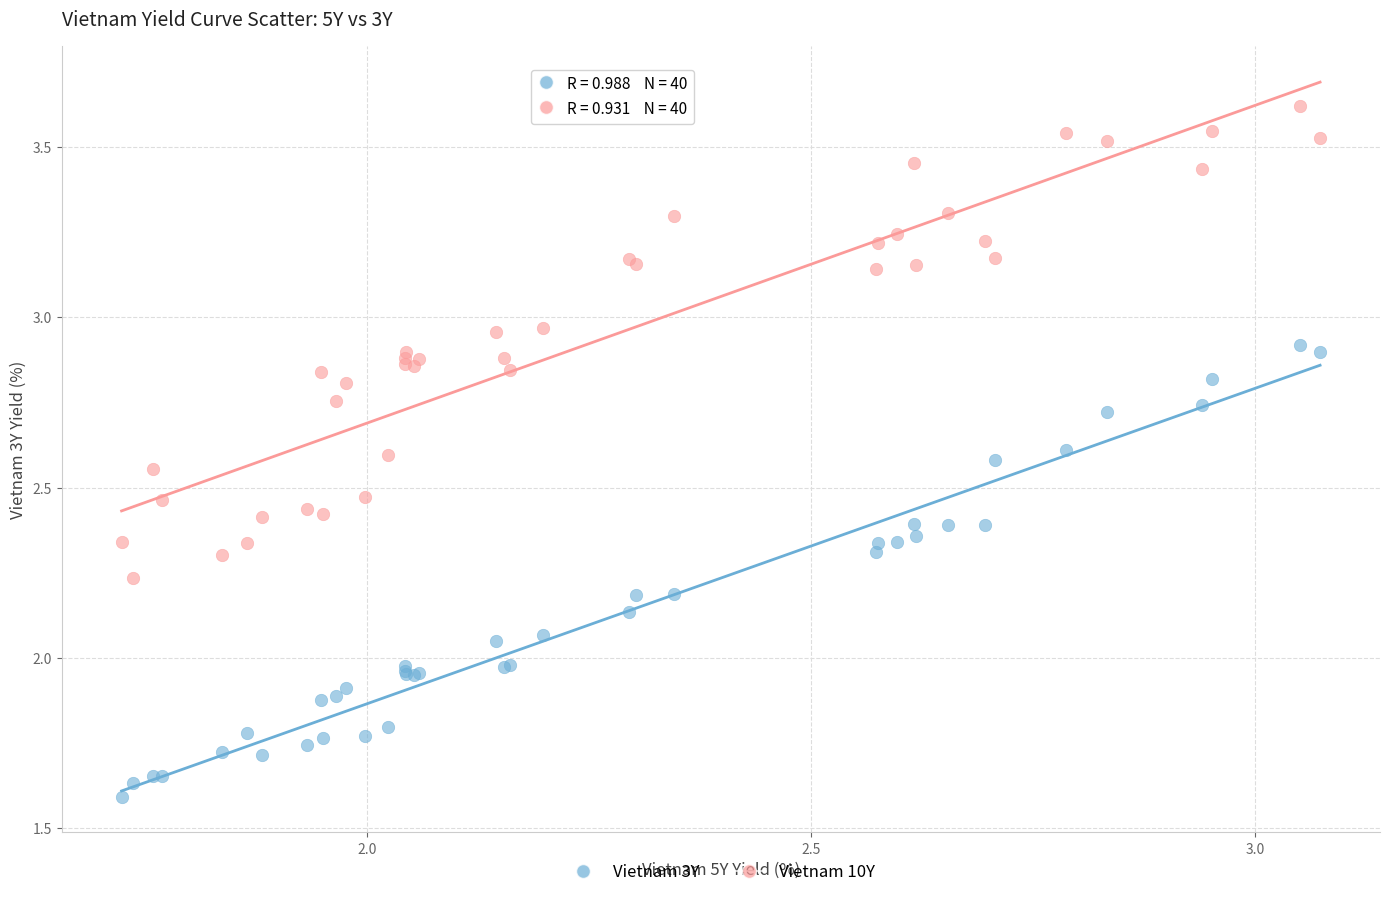

Which series has the largest Y range (max minus min)?

Vietnam 10Y